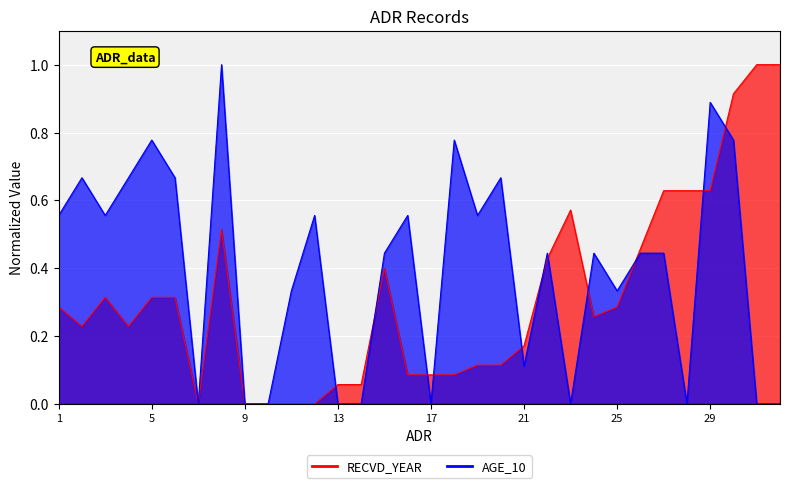

Between which two adjacent categories do RECVD_YEAR and AGE_10 first intersect?

12 and 13